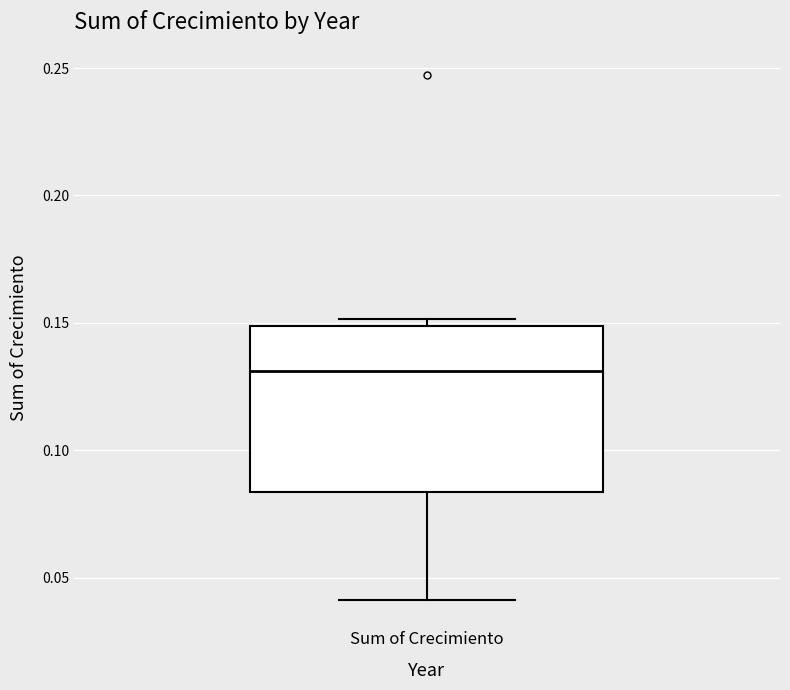

Where does the lower whisker of the box for Sum of Crecimiento end on the y-axis? The values are not printed on the chart, so give them approximately, as read against the axis.

0.040